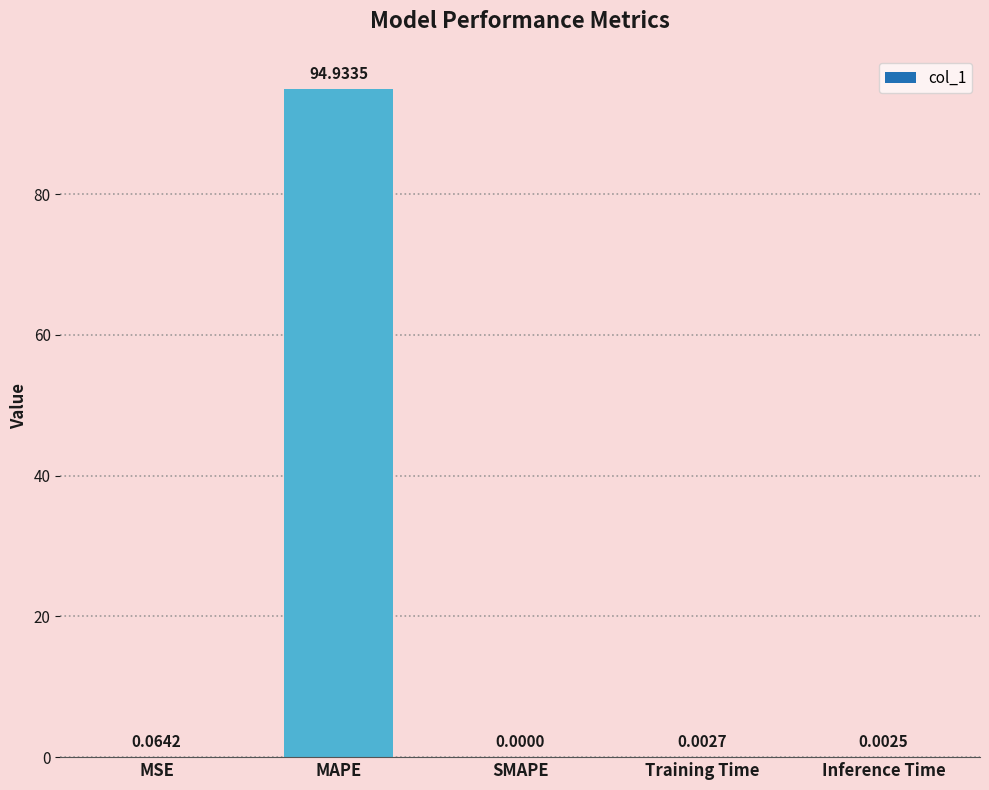

The chart shows a value of 0.0 at Inference Time. True or false?

True